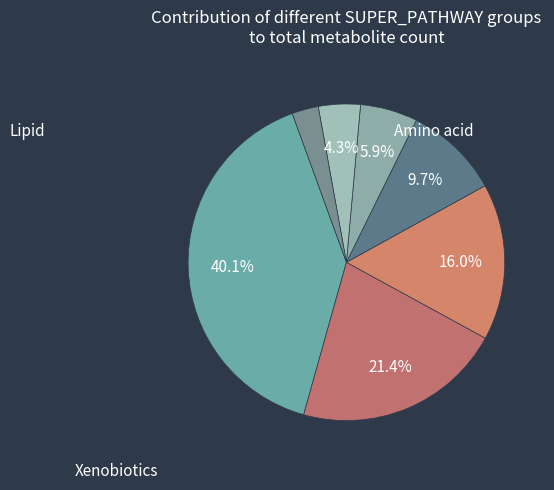

Count the number of slices in the pie.

7